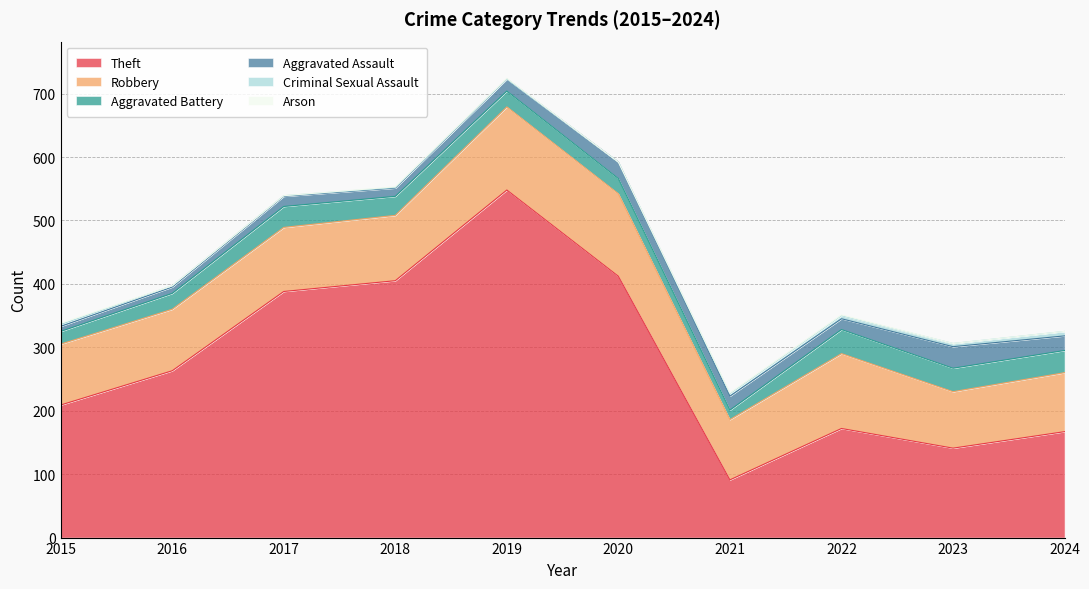

Is the value of Arson at 2016 greater than the value of Robbery at 2015?

No